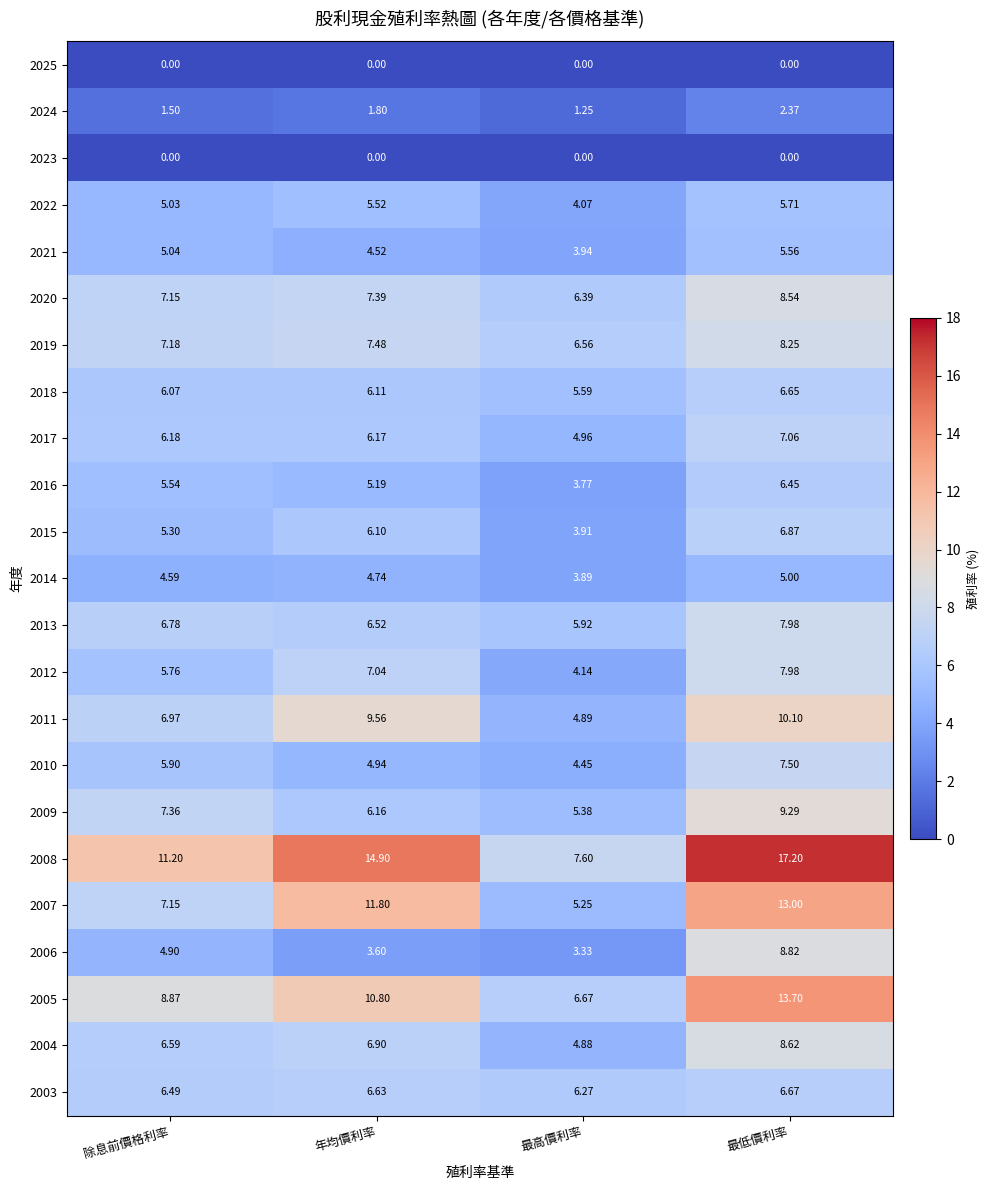

Where is 2012 nearest to the value 6?

除息前價格利率